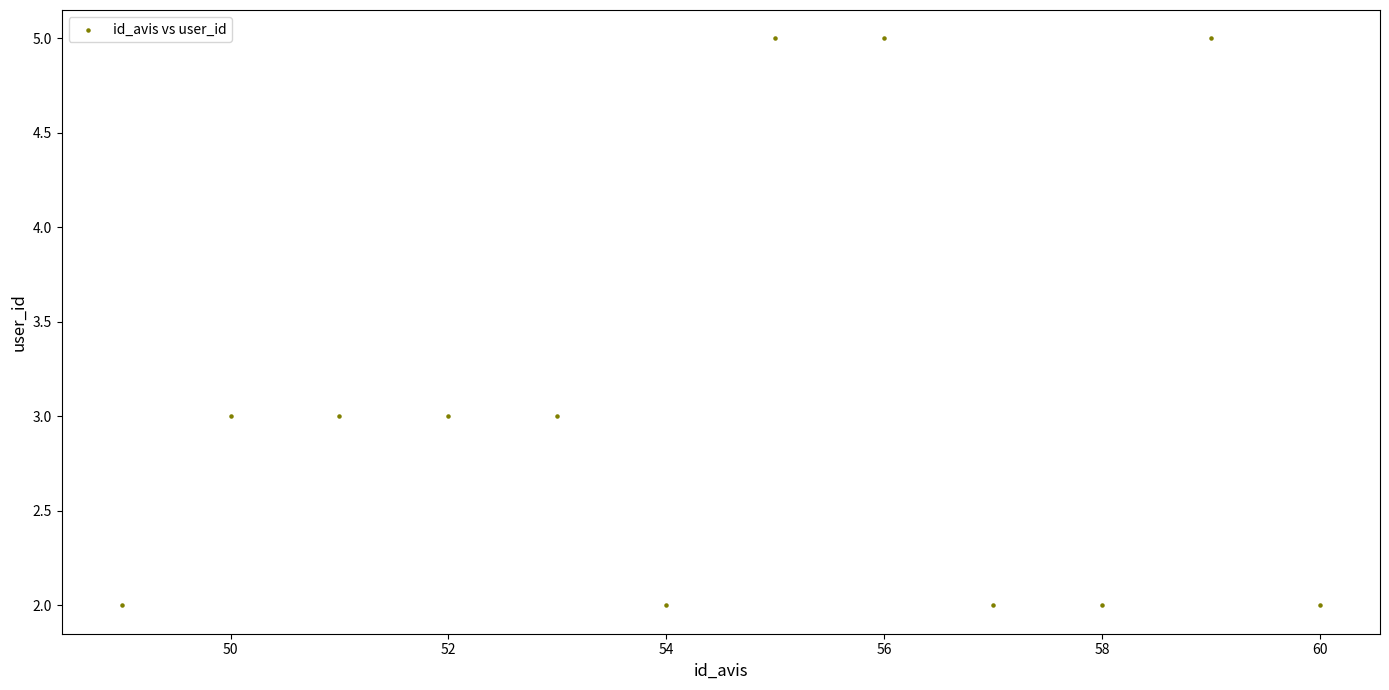

What is the range of X values (max minus min)?

11